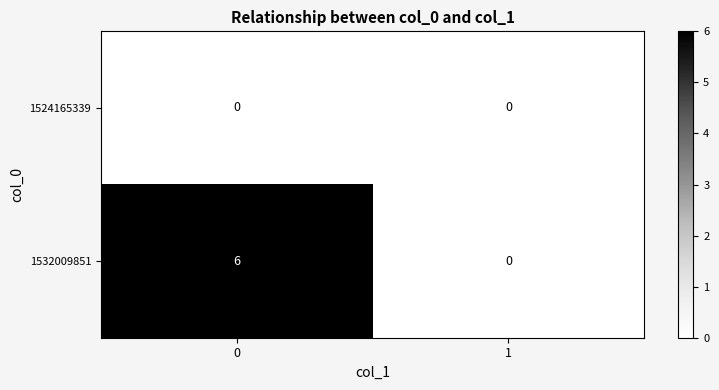

Reading left to right, what are all the values shown in this chart?

1524165339: 0=0	1=0
1532009851: 0=6	1=0